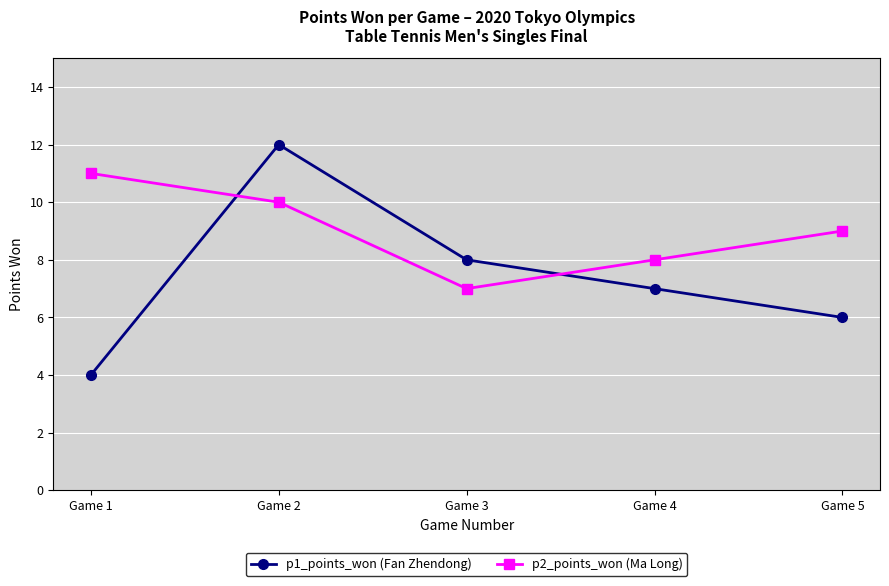

Which label corresponds to the largest value in the chart?

Game 2